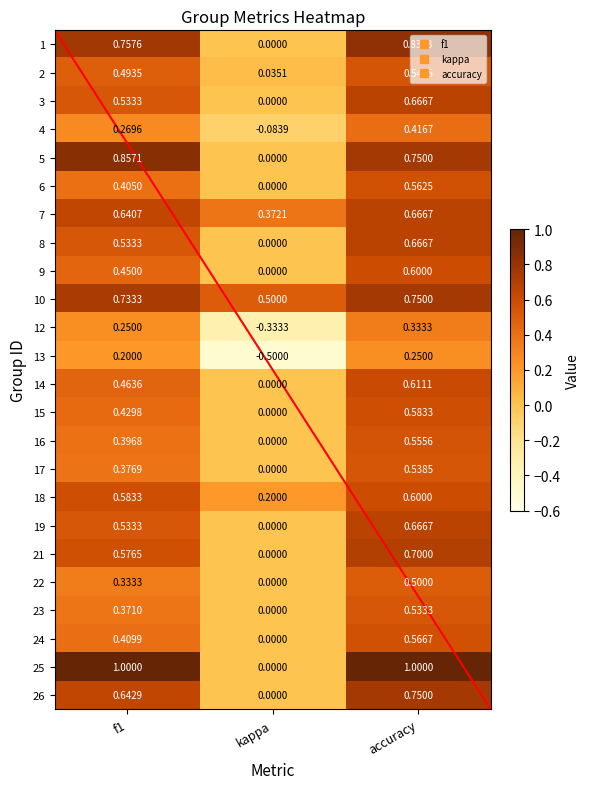

The 1 series shows 1.3 at f1. True or false?

False